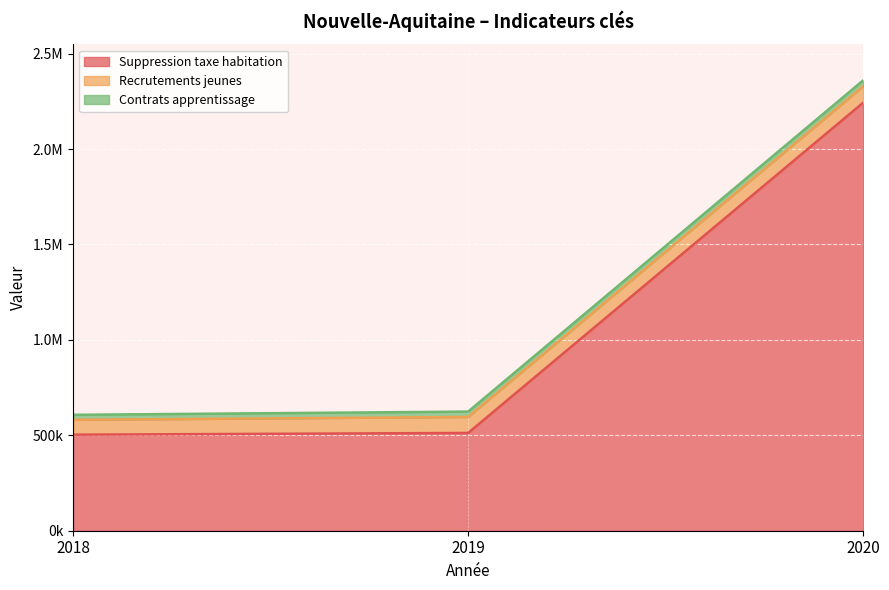

How many Recrutements jeunes values are between 77781 and 85893?

3